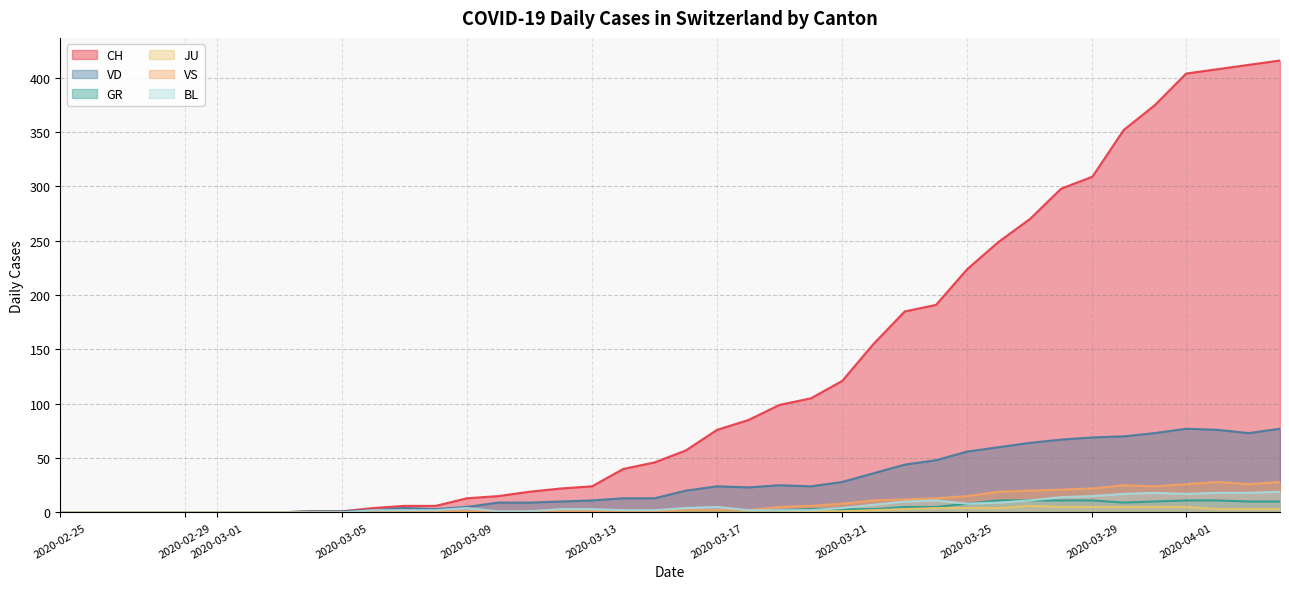

True or false: BL has a value of 15 at 2020-03-29.

True